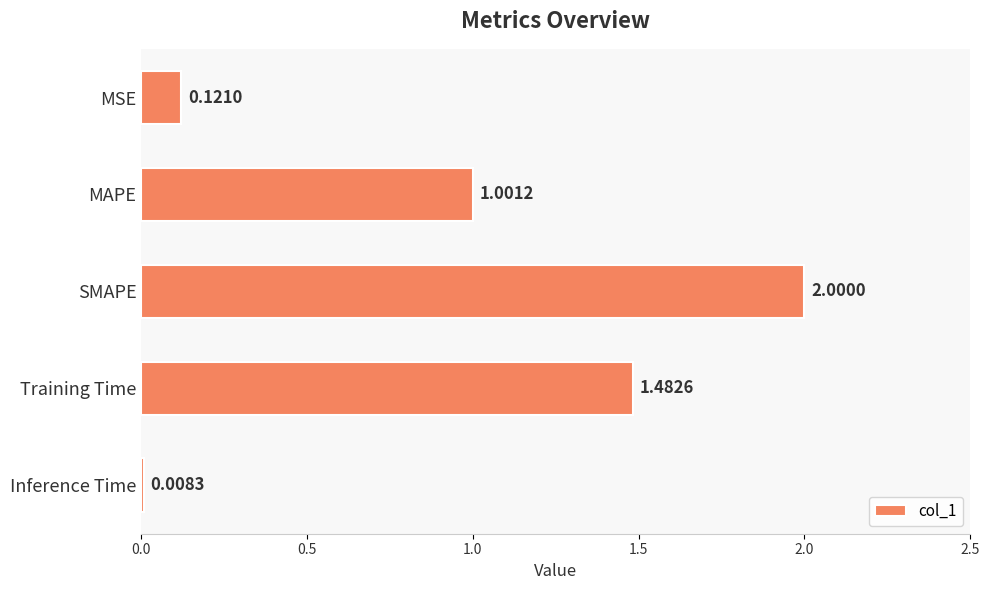

What is the label of the 1st bar from the top?

MSE